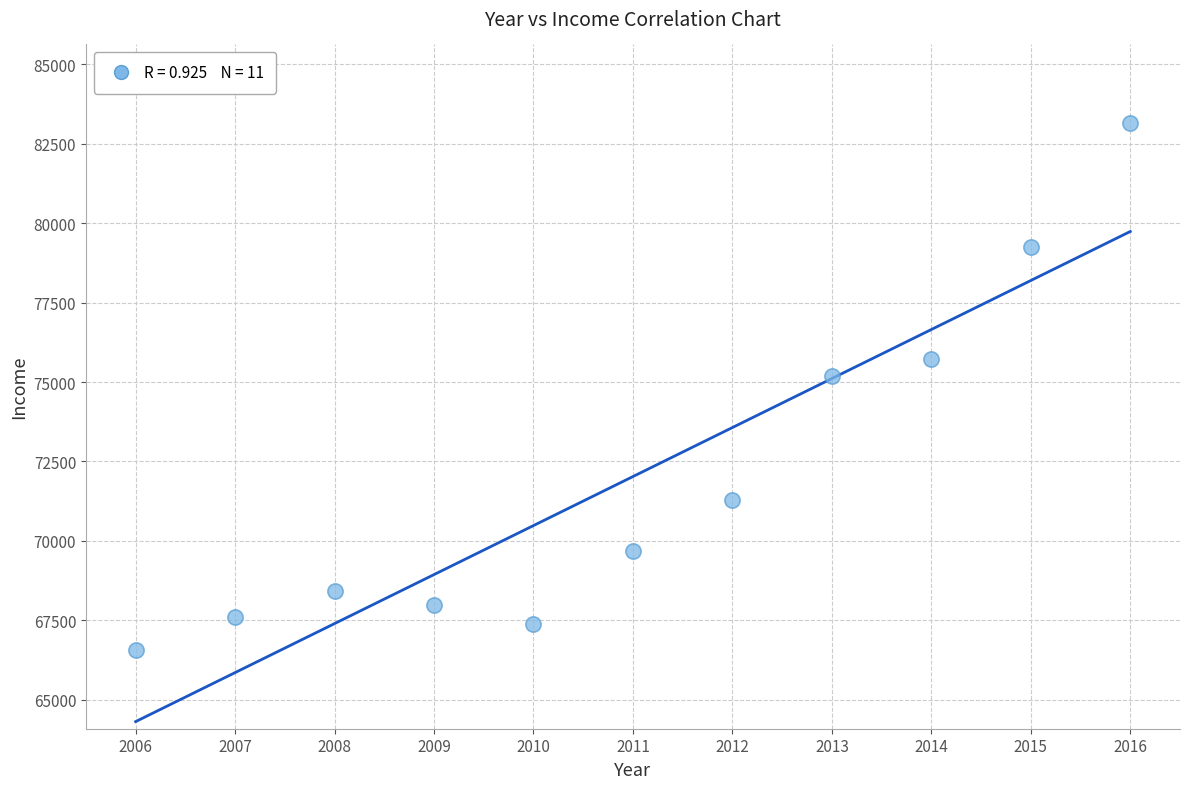

What is the average Y value?

72024